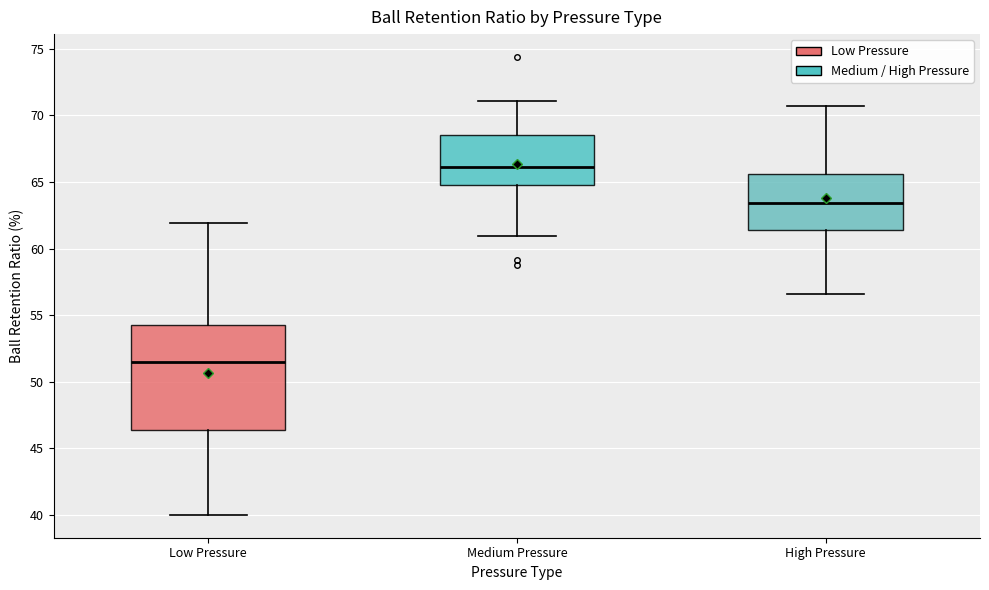

Reading left to right, read every box against the y-axis: the position of its median line, the range the box covers, and the ends of its whiskers. The values are not printed on the chart, so give them approximately, as read against the axis.

Low Pressure: median 51.5, box 46.5 to 54.5, whiskers 40.0 to 62.0
Medium Pressure: median 66.0, box 65.0 to 68.5, whiskers 61.0 to 71.0
High Pressure: median 63.5, box 61.5 to 65.5, whiskers 56.5 to 70.5